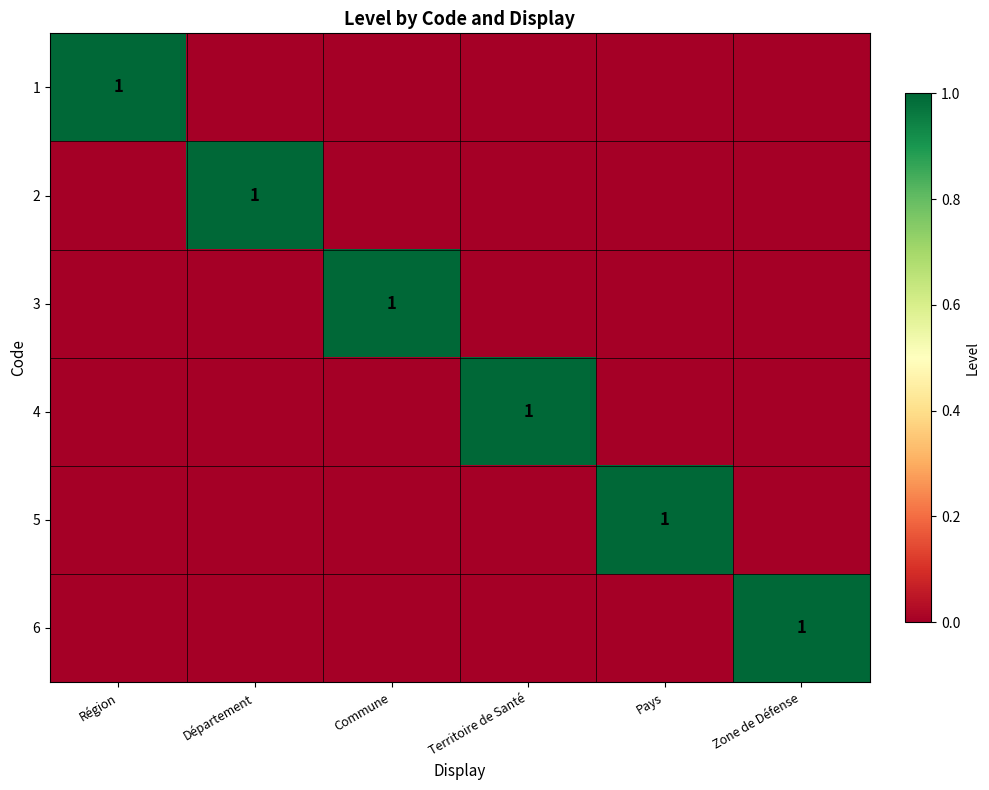

What is the spread (max minus min) of values at Zone de Défense?

1